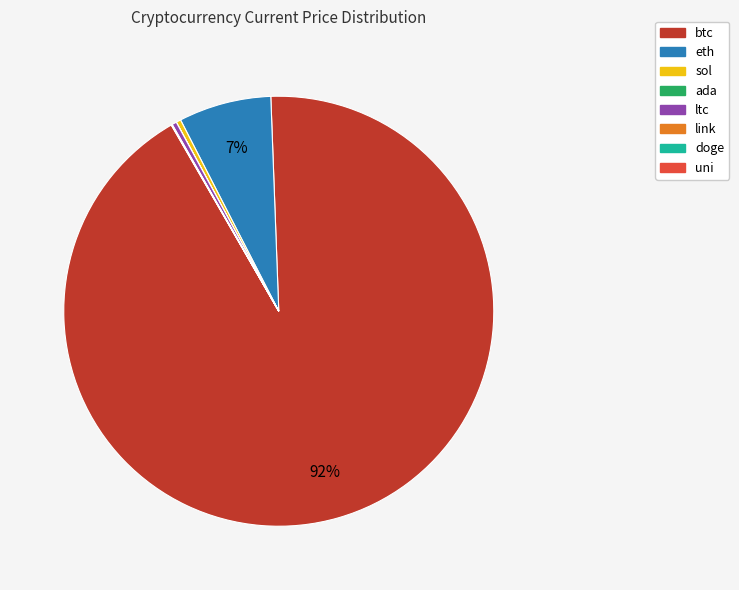

To the nearest percent, what portion does eth represent?

7%